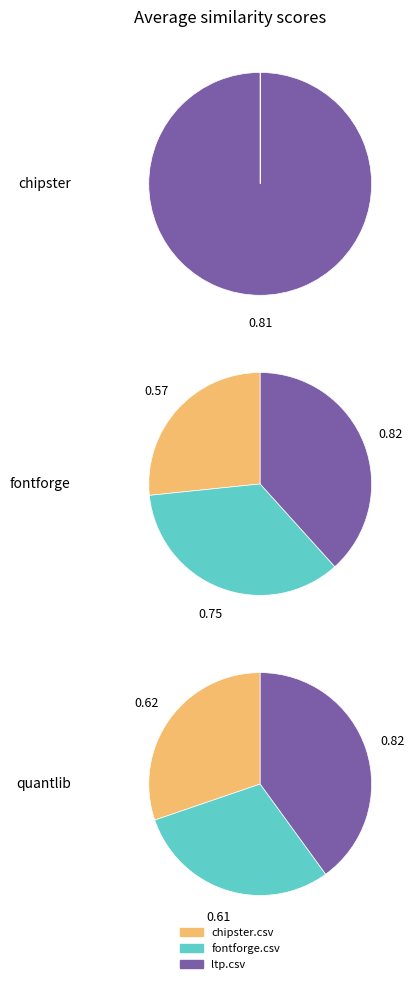

Rank the series by their maximum value, from highest to lowest.

ltp.csv, fontforge.csv, chipster.csv